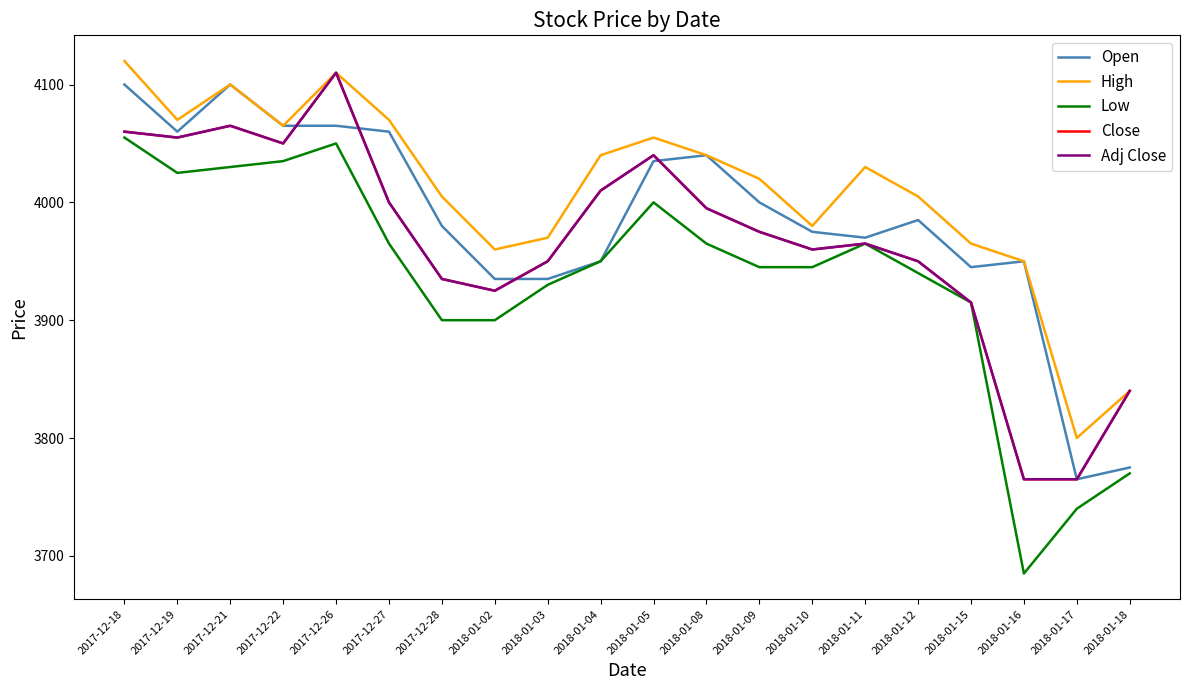

At which category is the sum across all series the highest?

2017-12-26